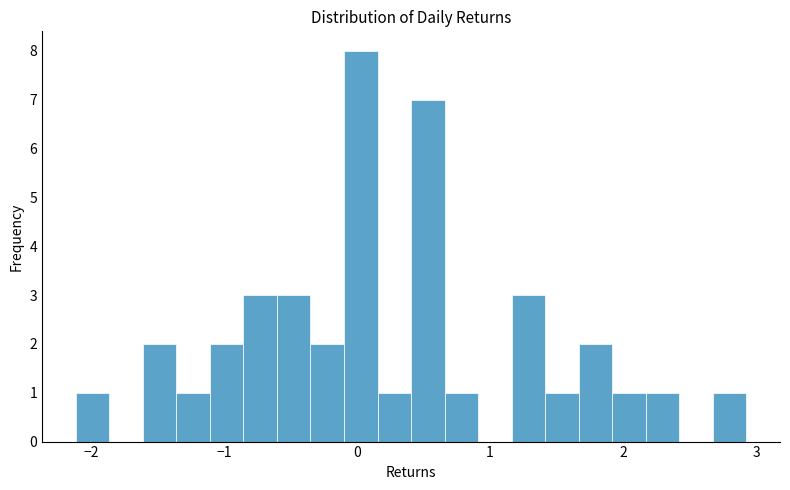

Read against the x-axis, roughly where is the centre of the tallest bar?

0.0